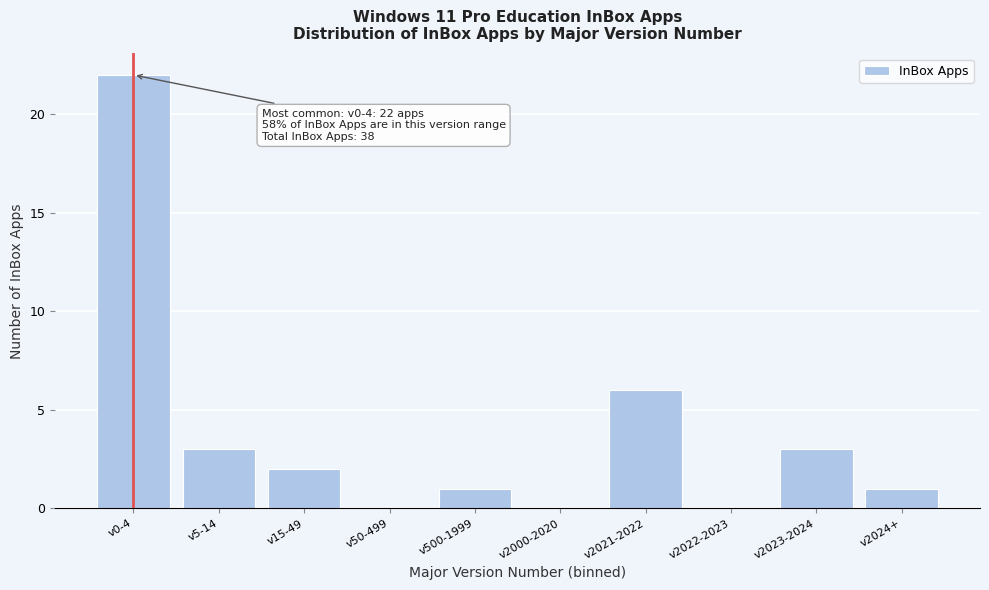

Reading right to left, extract all data points from this chart.

v2024+=1	v2023-2024=3	v2022-2023=0	v2021-2022=6	v2000-2020=0	v500-1999=1	v50-499=0	v15-49=2	v5-14=3	v0-4=22